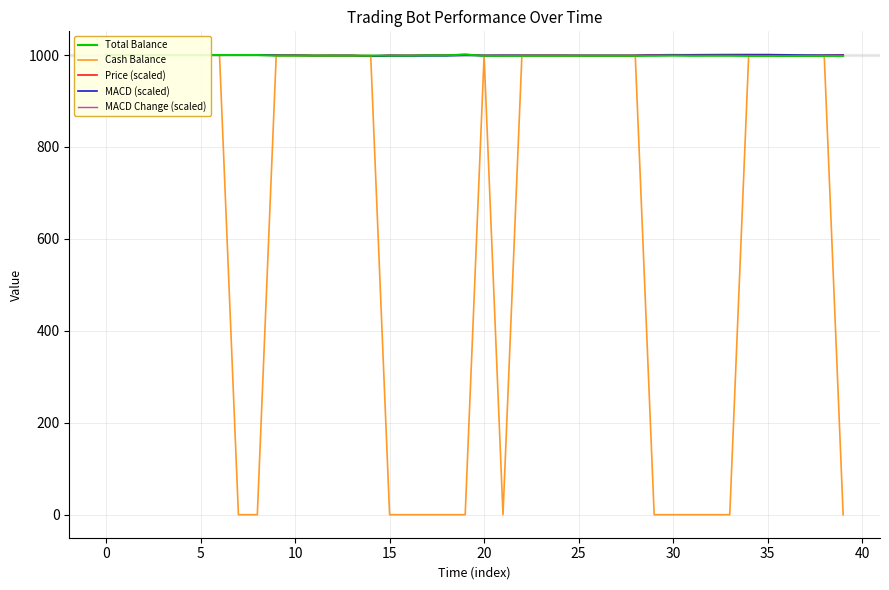

Is it true that MACD Change (scaled) equals 1480.9 at 12?

False